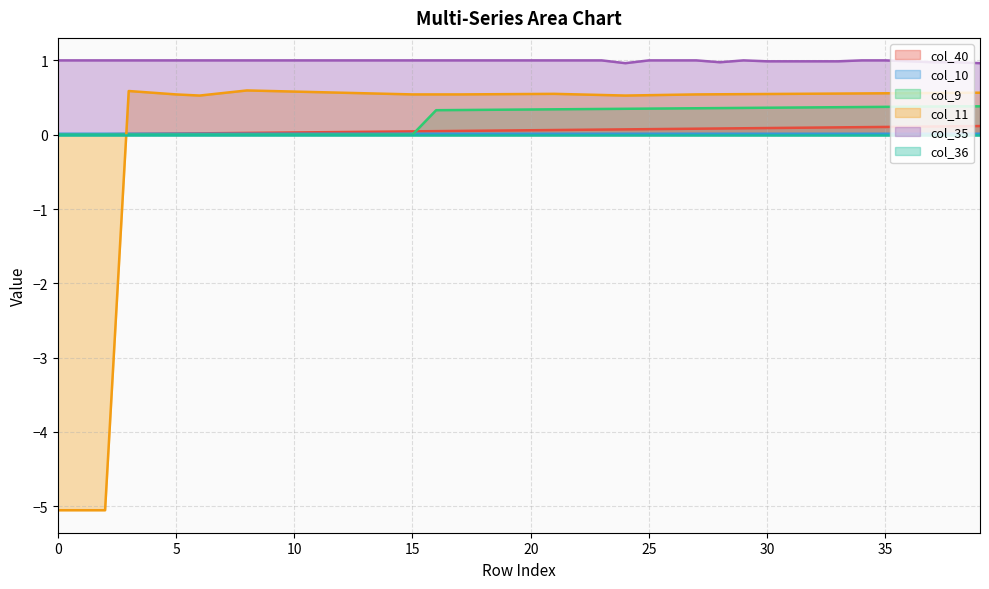

Which series changed the most between 3 and 23?

col_9